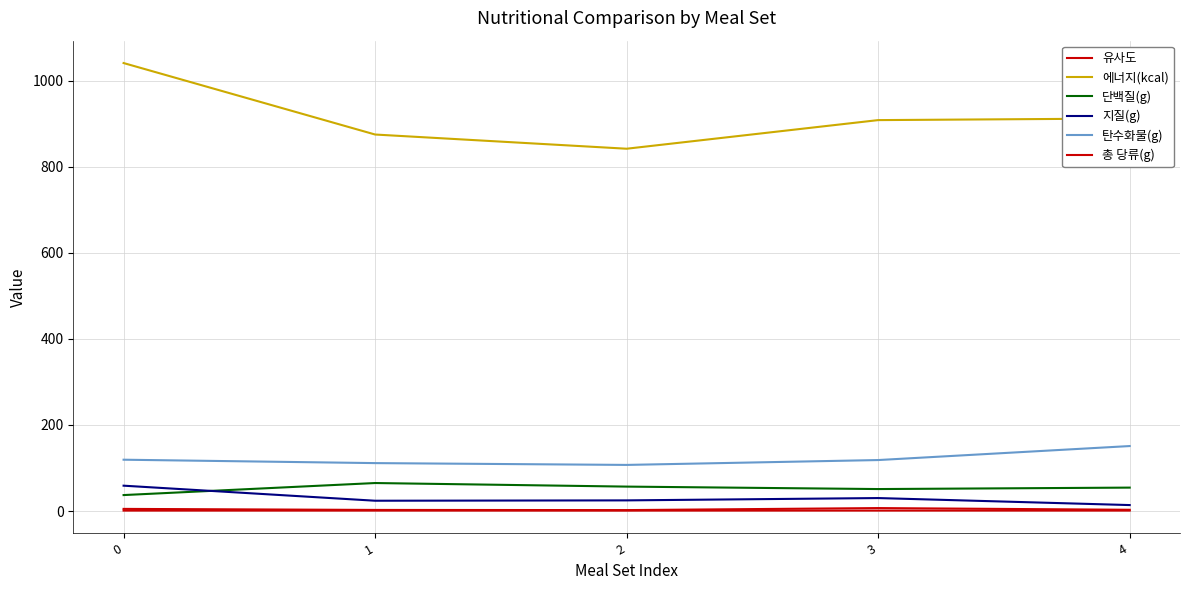

How many lines are shown in the chart?

6